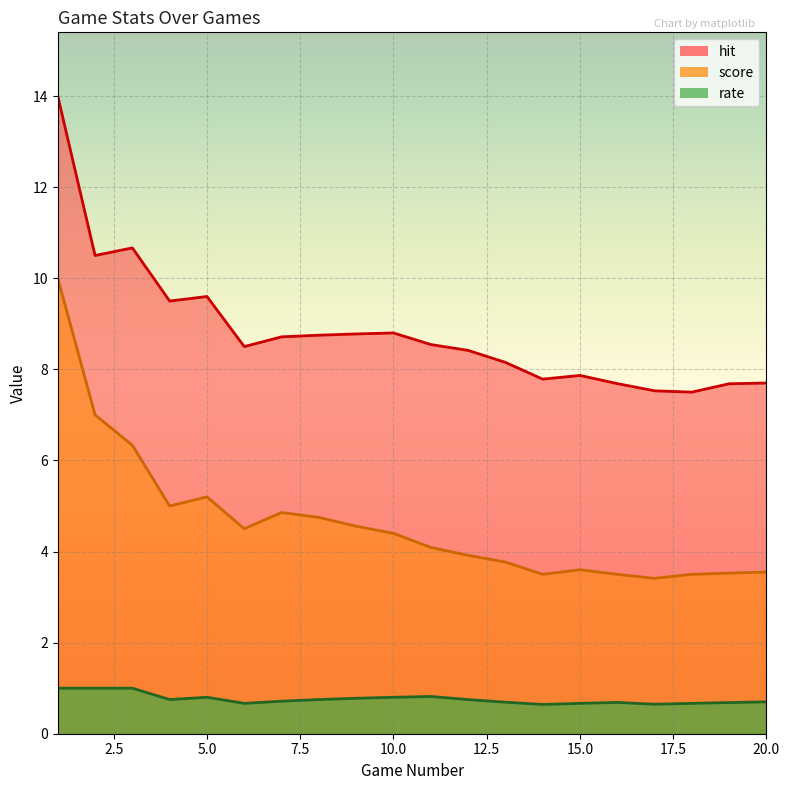

Rank the categories by rate value from highest to lowest.

1, 2, 3, 11, 5, 10, 9, 4, 8, 12, 7, 20, 13, 16, 19, 6, 15, 18, 17, 14